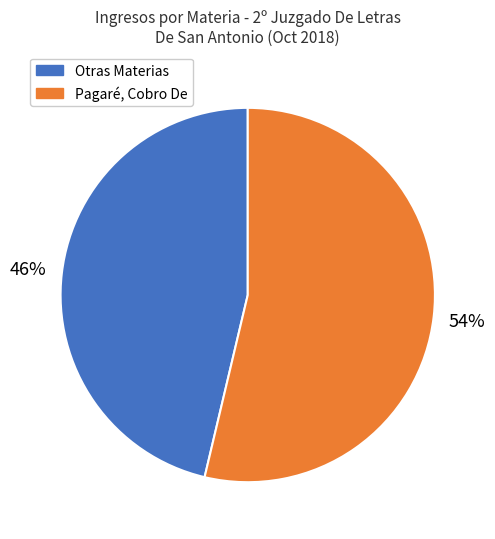

Is there any slice that represents more than half of the pie?

Yes